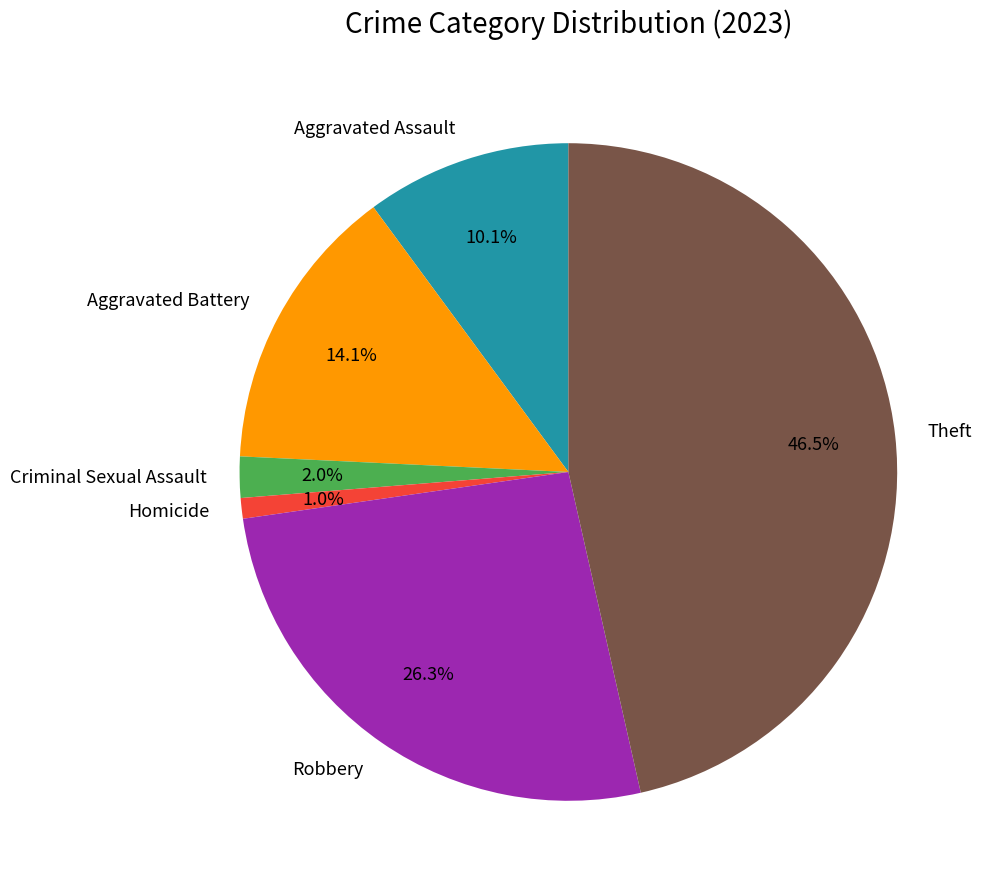

To the nearest percent, what percentage of the pie is Criminal Sexual Assault?

2%